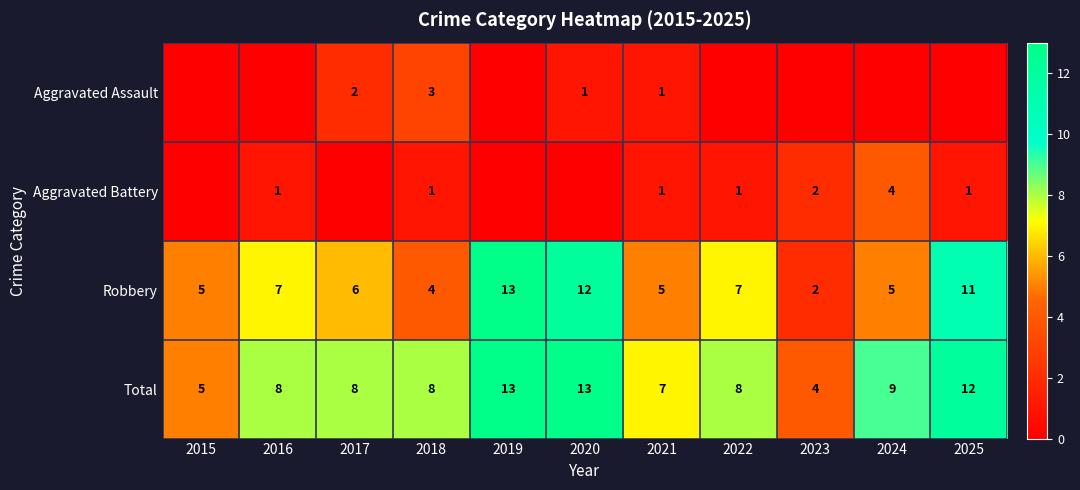

The Aggravated Battery series shows 1 at 2023. True or false?

False